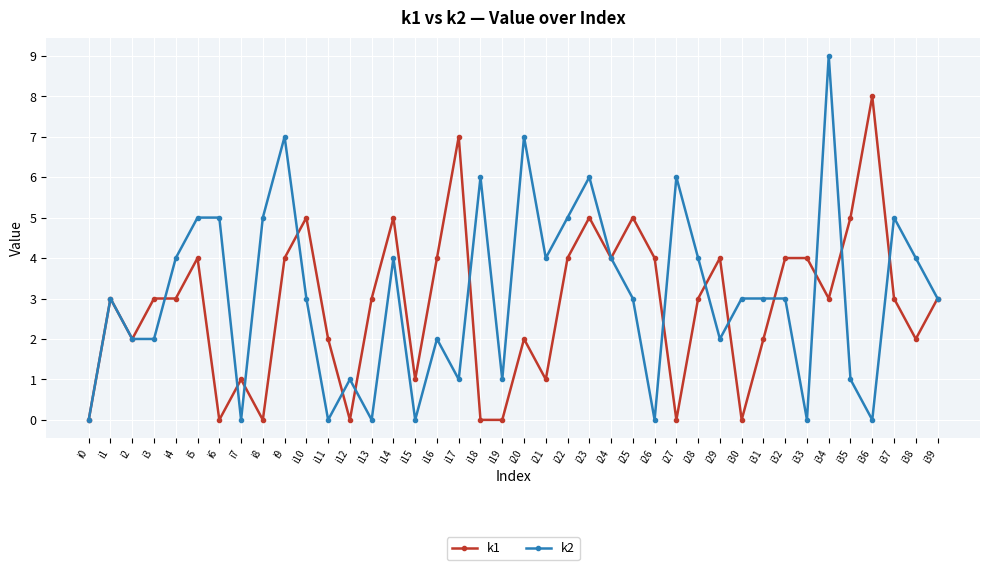

List the series in order of their peak value, lowest first.

k1, k2